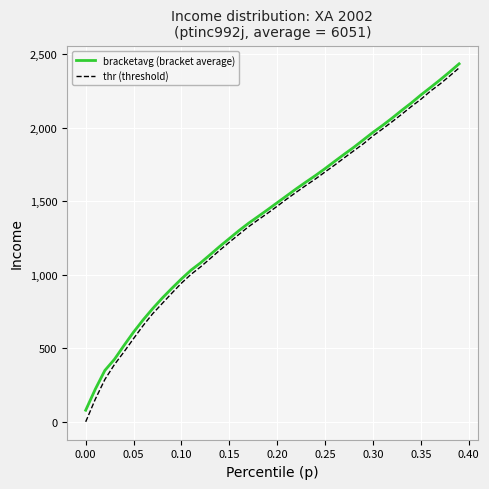

Which series has the largest range (max minus min)?

thr (threshold)